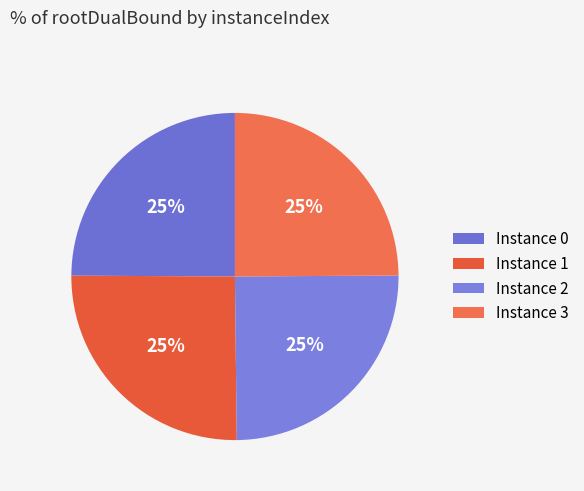

Is there a majority slice in this chart?

No